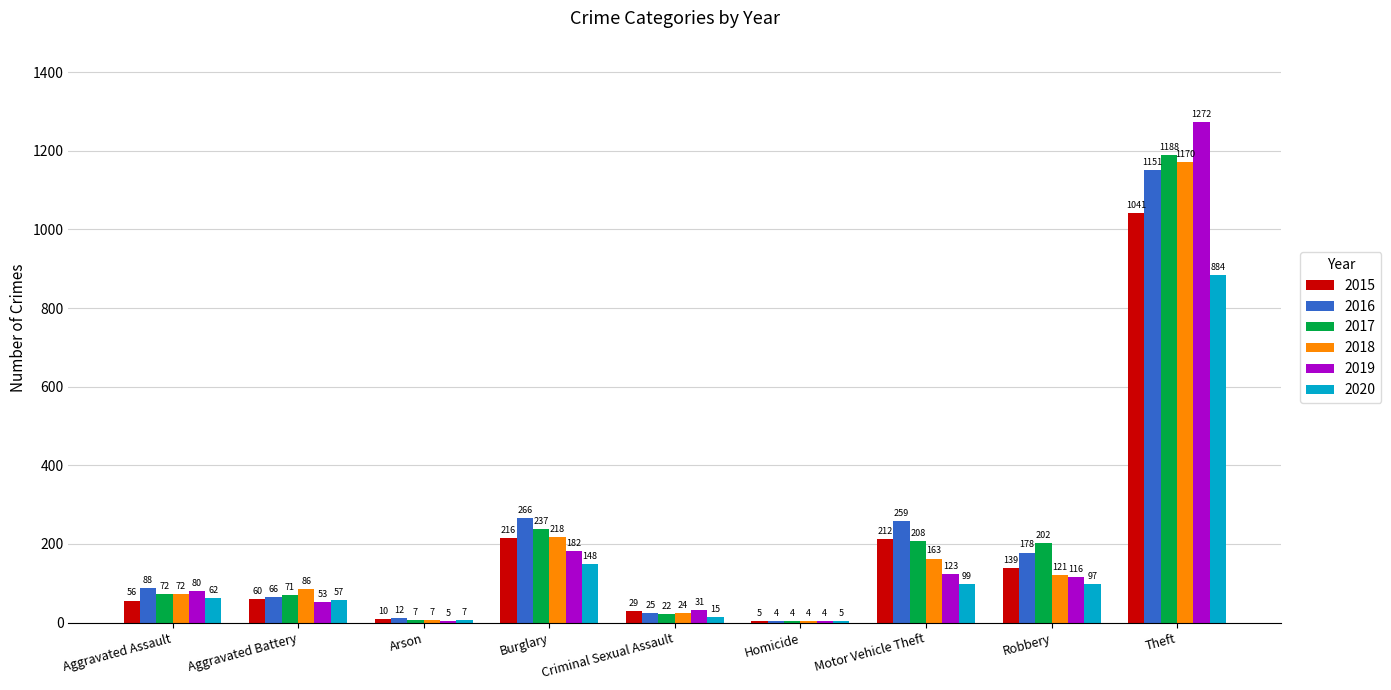

Reading left to right, what are all the values shown in this chart?

2015: 56	60	10	216	29	5	212	139	1041
2016: 88	66	12	266	25	4	259	178	1151
2017: 72	71	7	237	22	4	208	202	1188
2018: 72	86	7	218	24	4	163	121	1170
2019: 80	53	5	182	31	4	123	116	1272
2020: 62	57	7	148	15	5	99	97	884